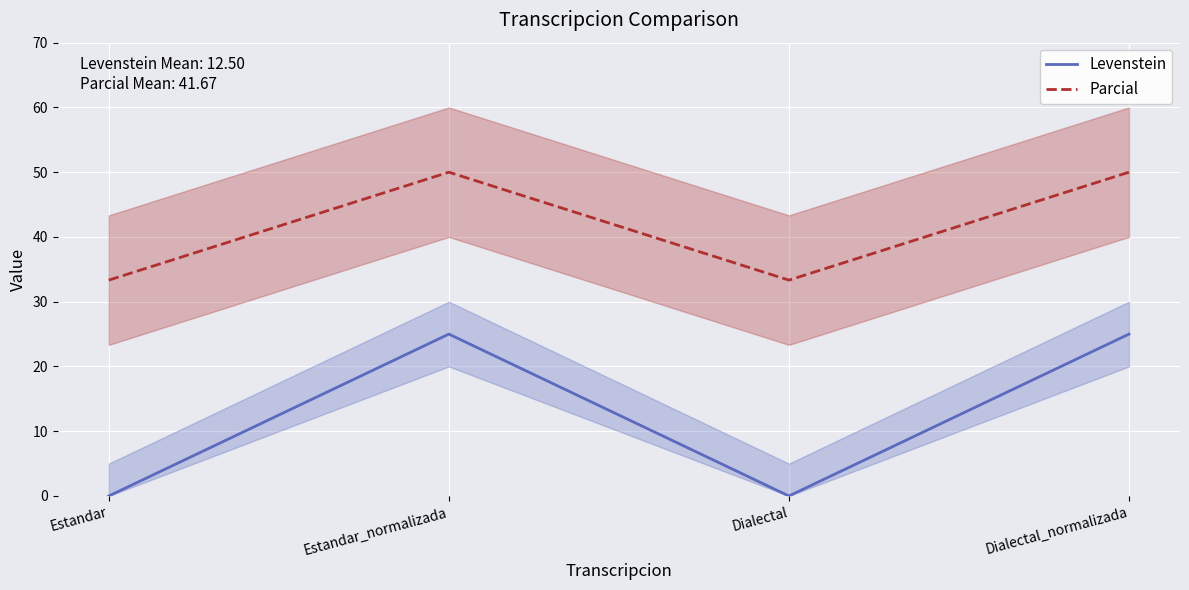

The Levenstein series shows 25.0 at Dialectal_normalizada. True or false?

True